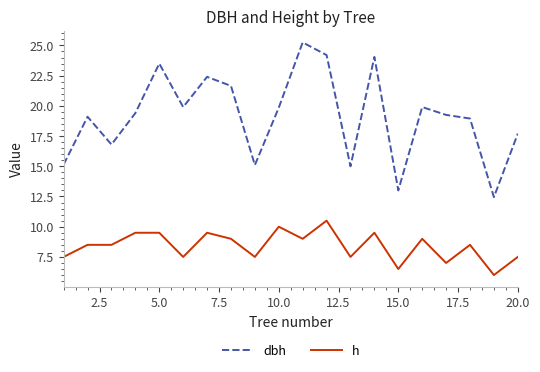

What are all the series names shown in the legend?

dbh, h